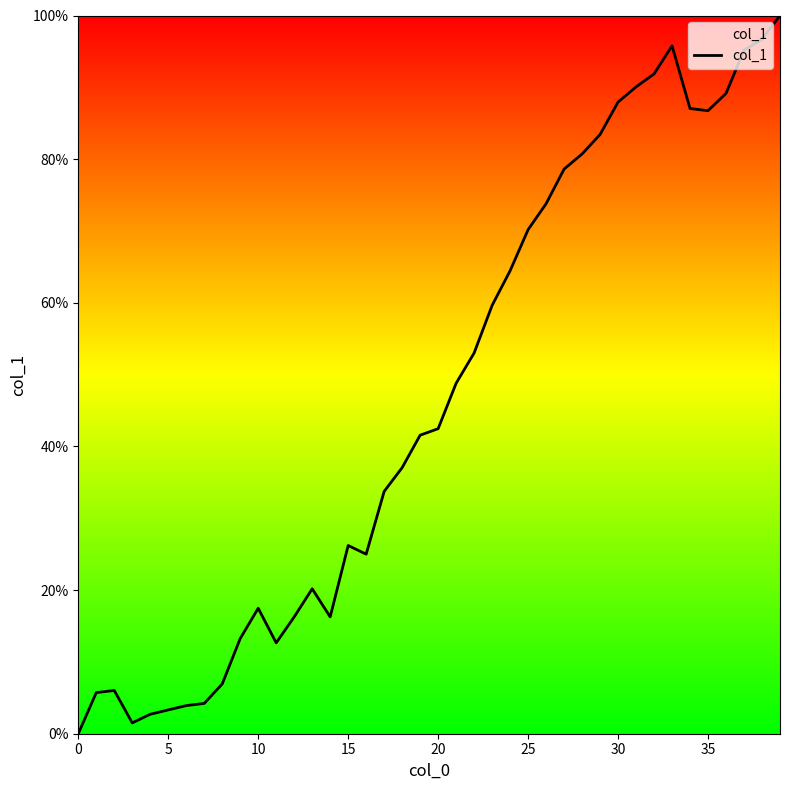

How many lines are shown in the chart?

1